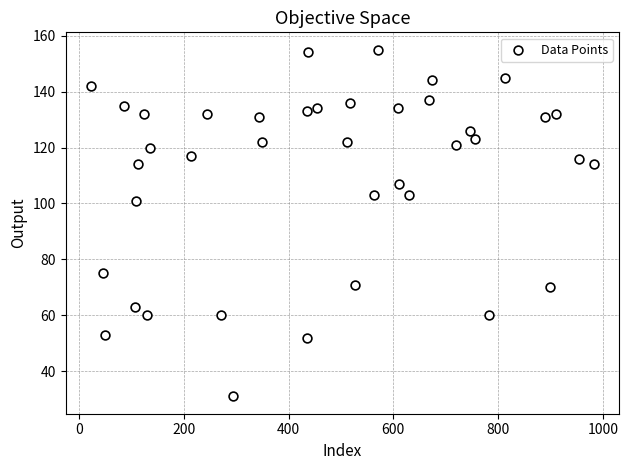

What is the range of Y values (max minus min)?

124